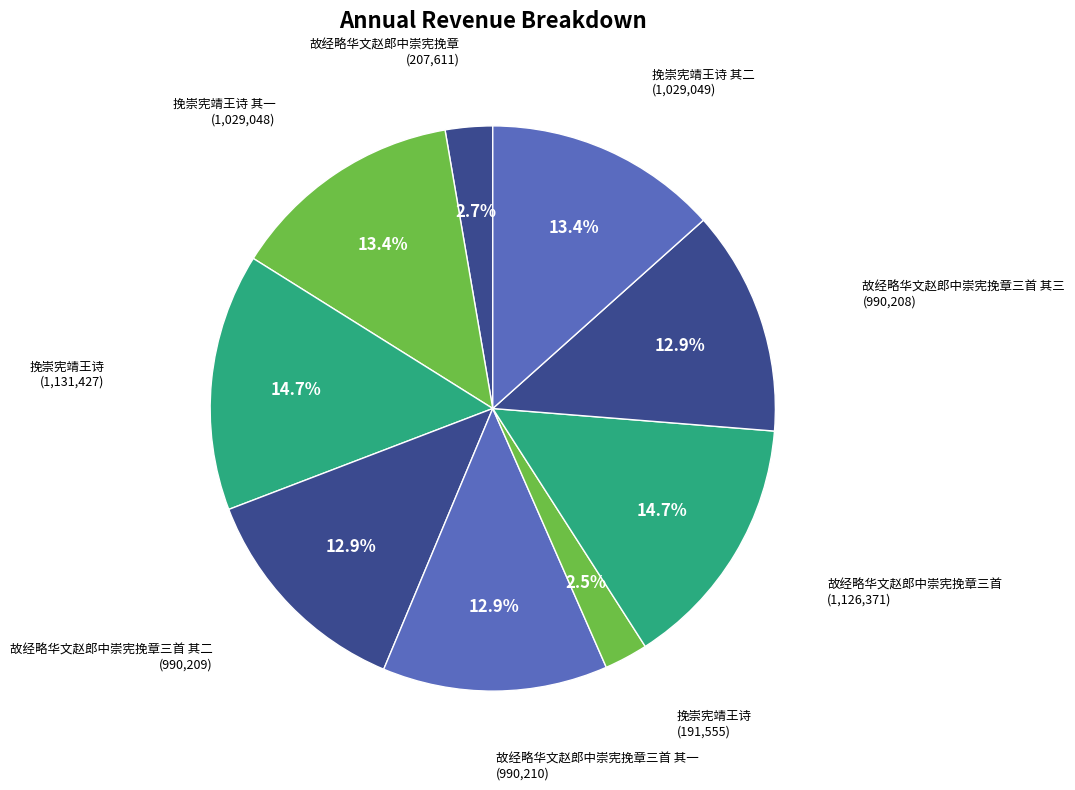

To the nearest percent, what is the difference between the largest and smallest slice percentages?

12%